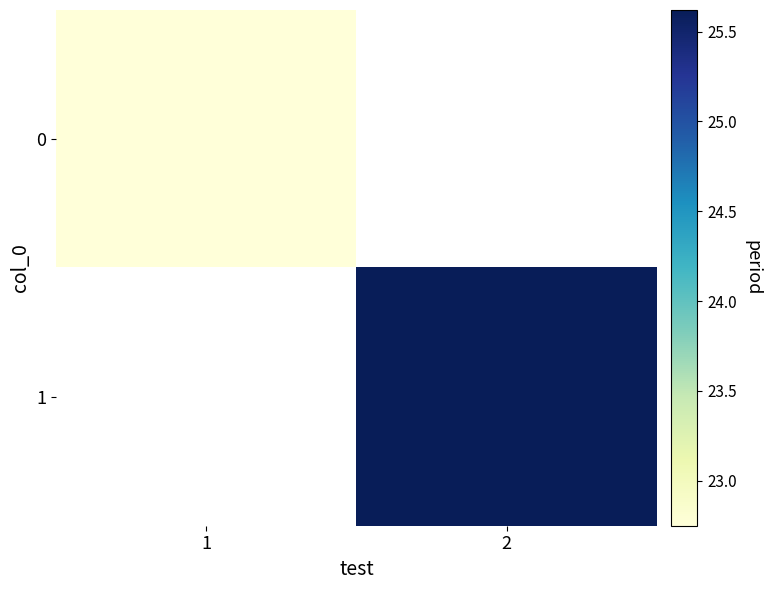

Between 1 and 2, which is larger?

2